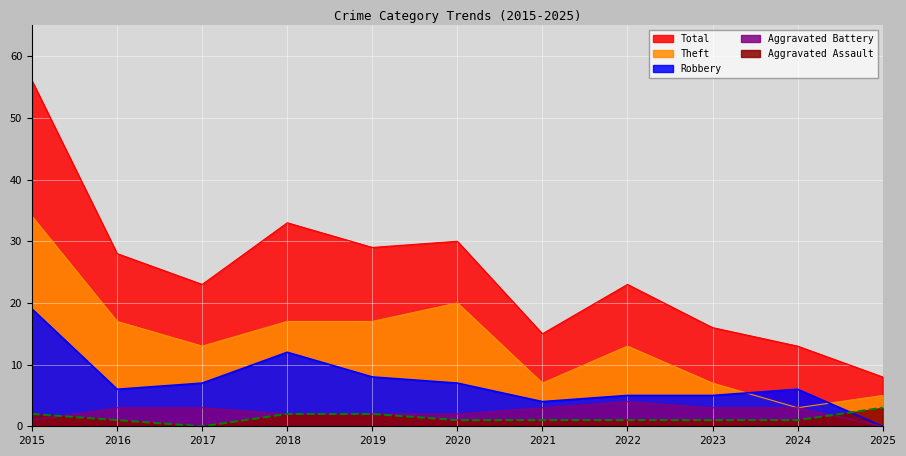

Which series changed the most between 2016 and 2024?

Total